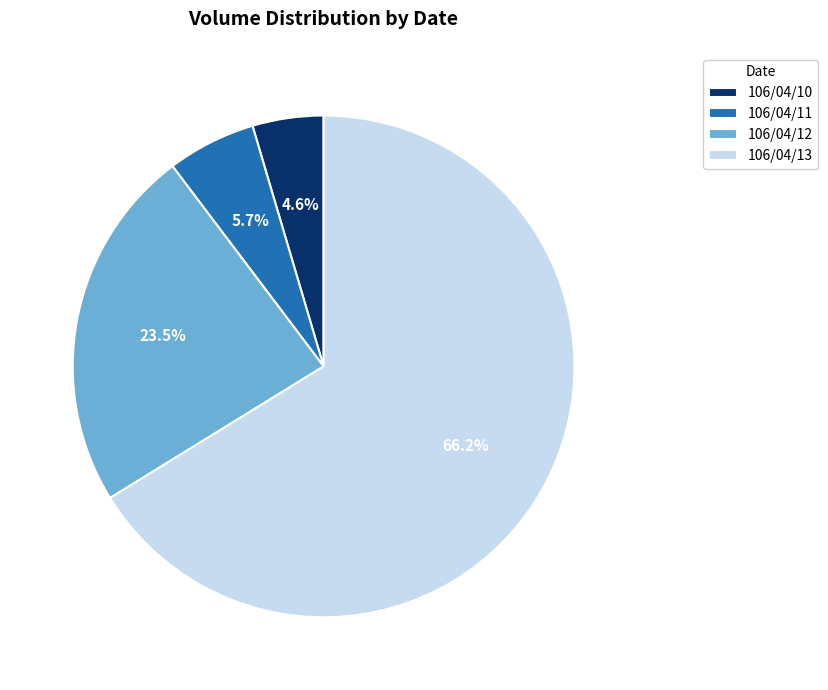

Rank the categories by value from lowest to highest.

106/04/10, 106/04/11, 106/04/12, 106/04/13